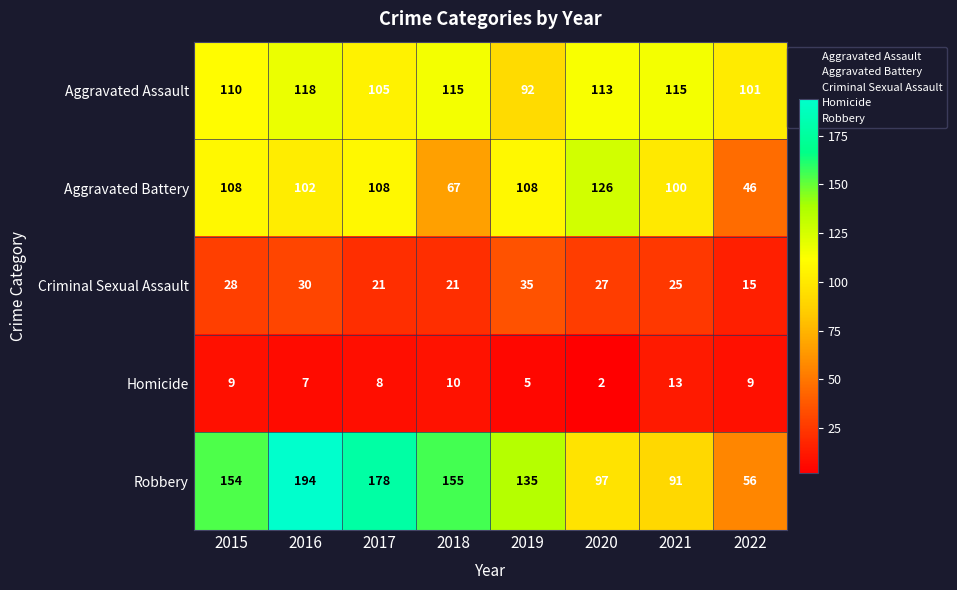

What is the difference between the maximum and minimum values in the Criminal Sexual Assault series?

20